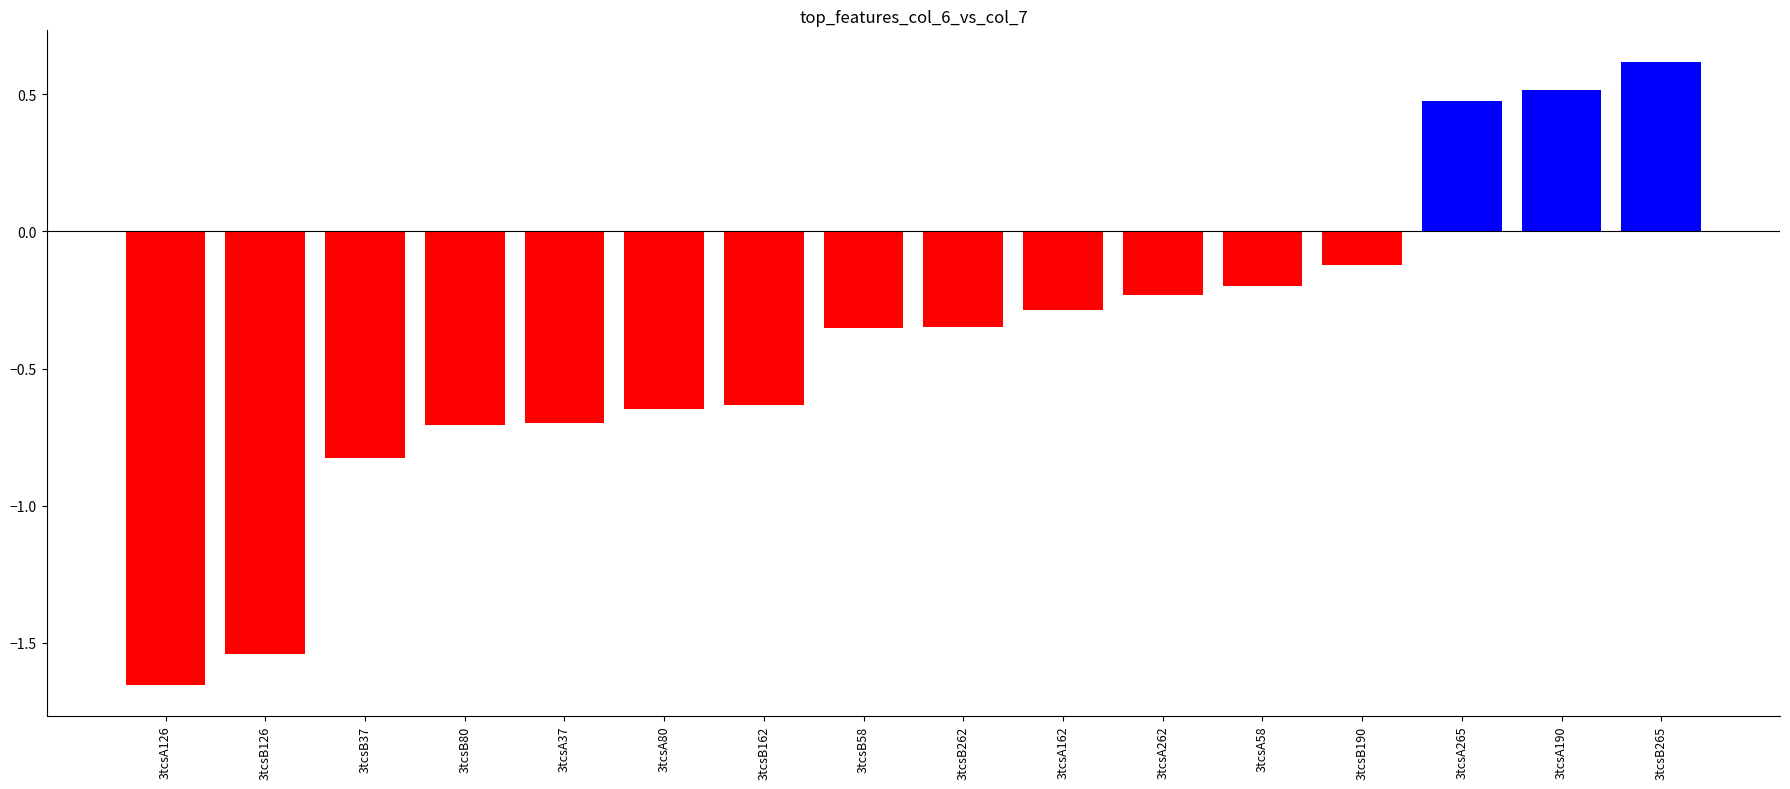

At which label is the value closest to 0?

3tcsB190